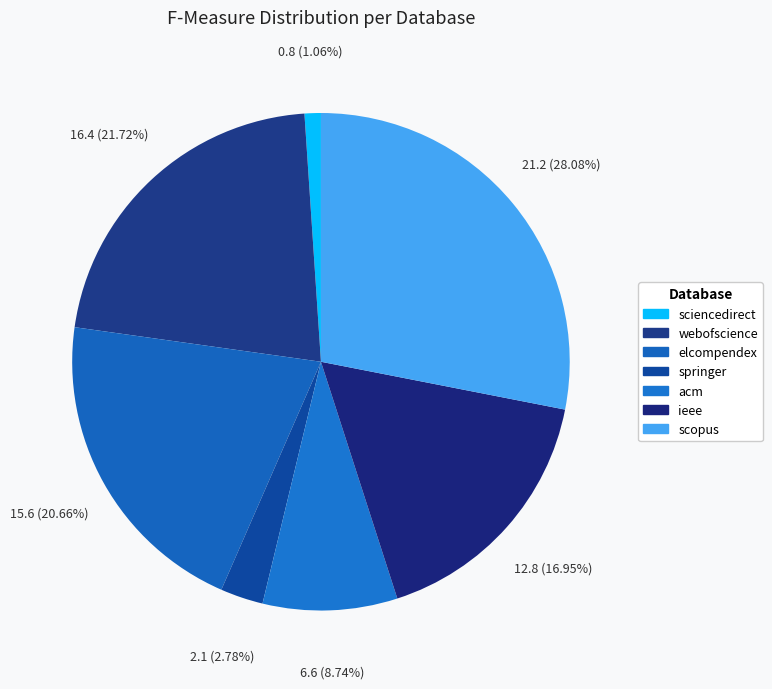

How many slices are in this pie chart?

7